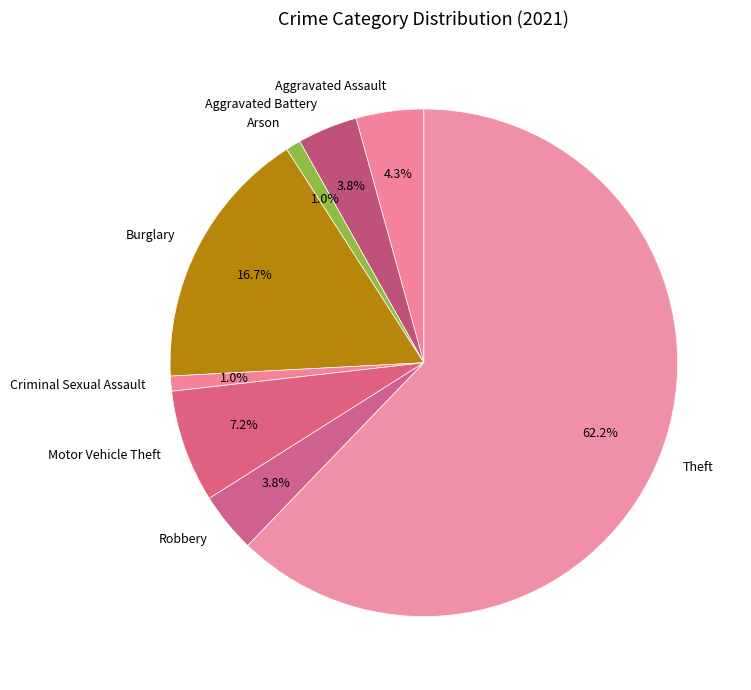

What percentage is NOT represented by Robbery?

96.2%